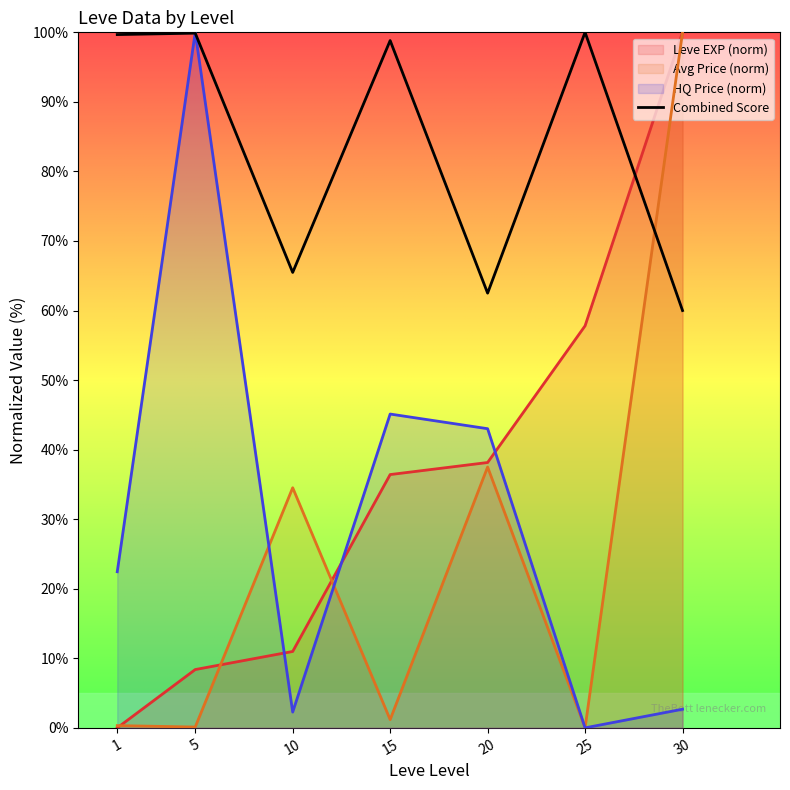

Reading right to left, list all the values displayed in this chart.

60.0	100.0	62.5	98.8	65.5	99.9	99.7